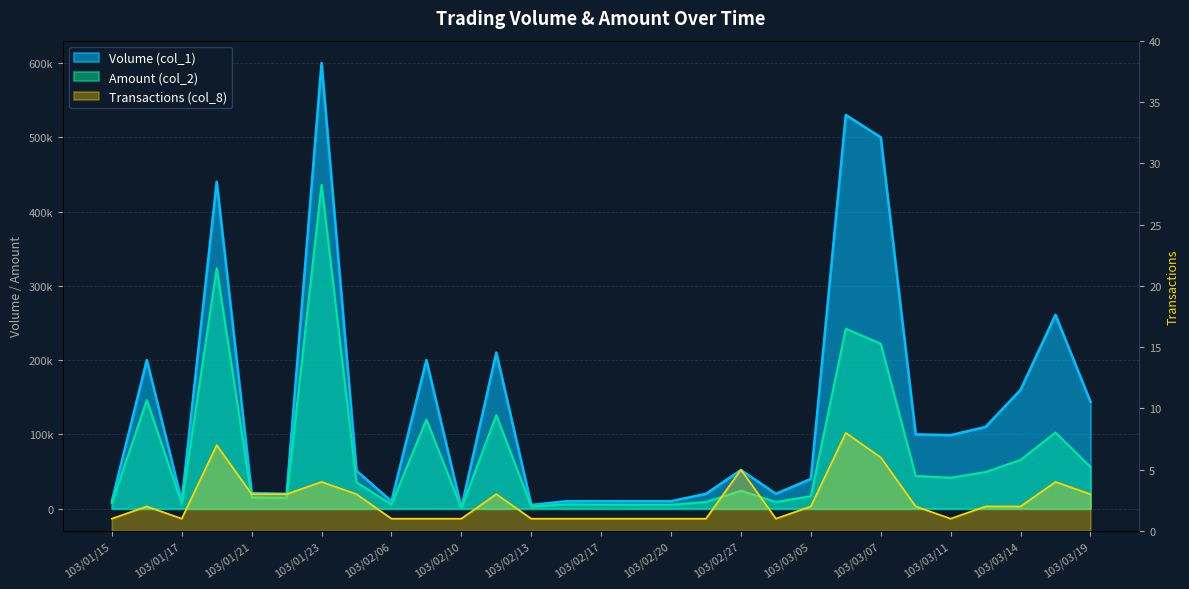

How many series are shown in this chart?

3